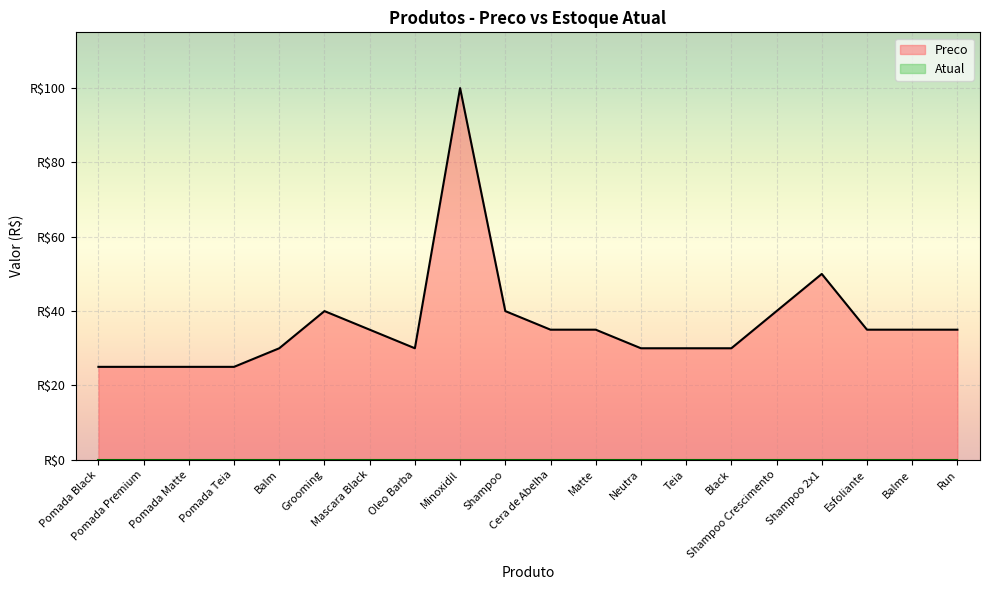

What position from the right is Shampoo?

11